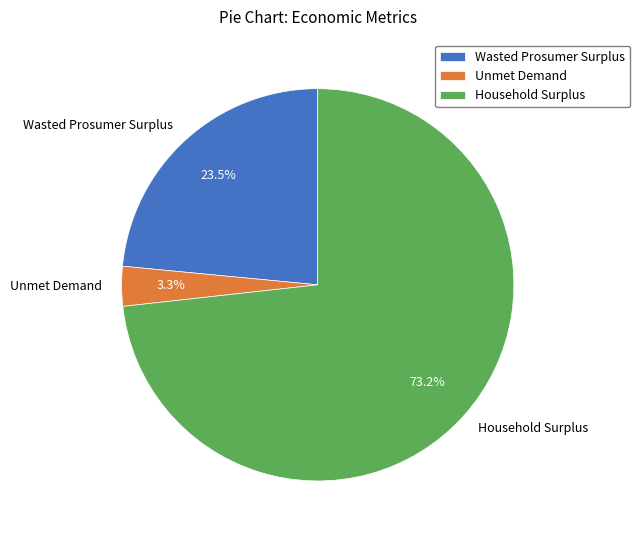

What percentage do Household Surplus and Unmet Demand together represent?

76.5%